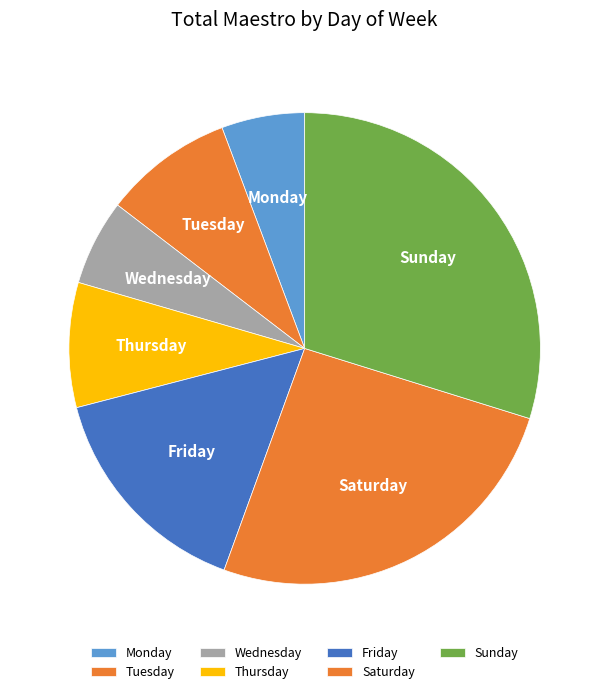

Does Tuesday account for over 50% of the chart?

No